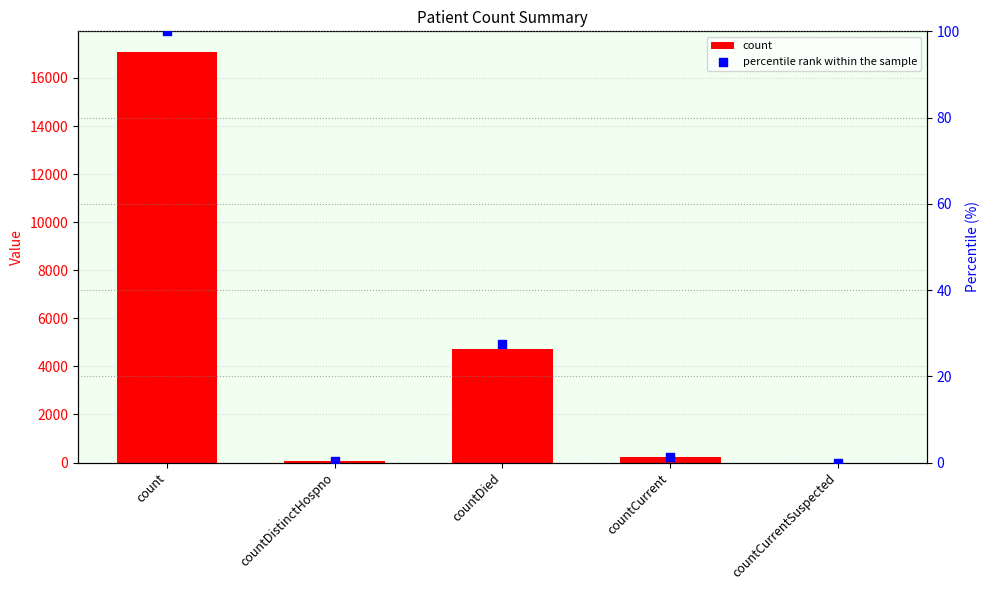

Which series reaches the minimum Y coordinate?

count